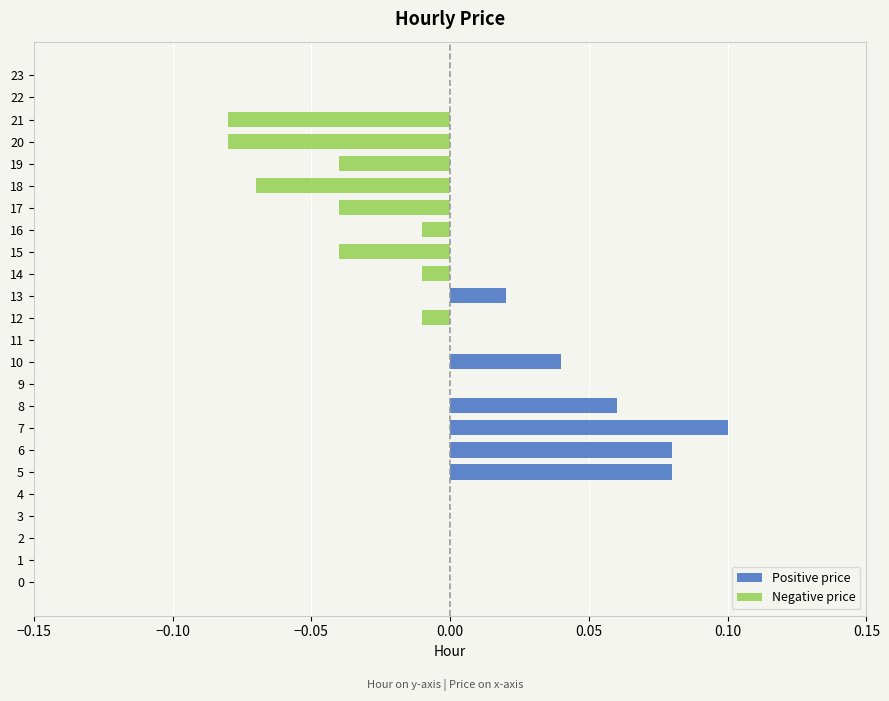

What is the greatest value displayed?

0.1